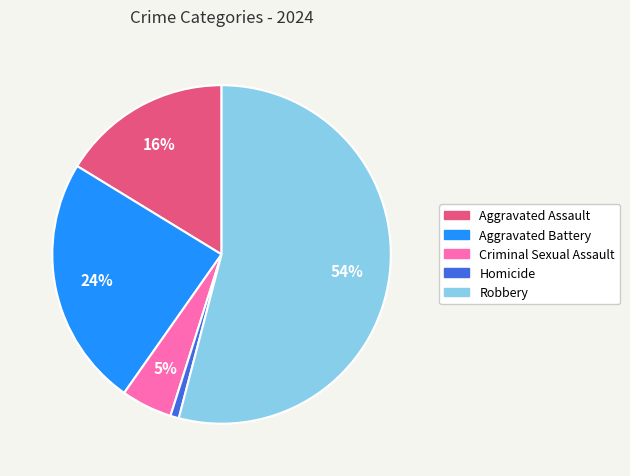

What is the smallest slice in the pie chart?

Homicide